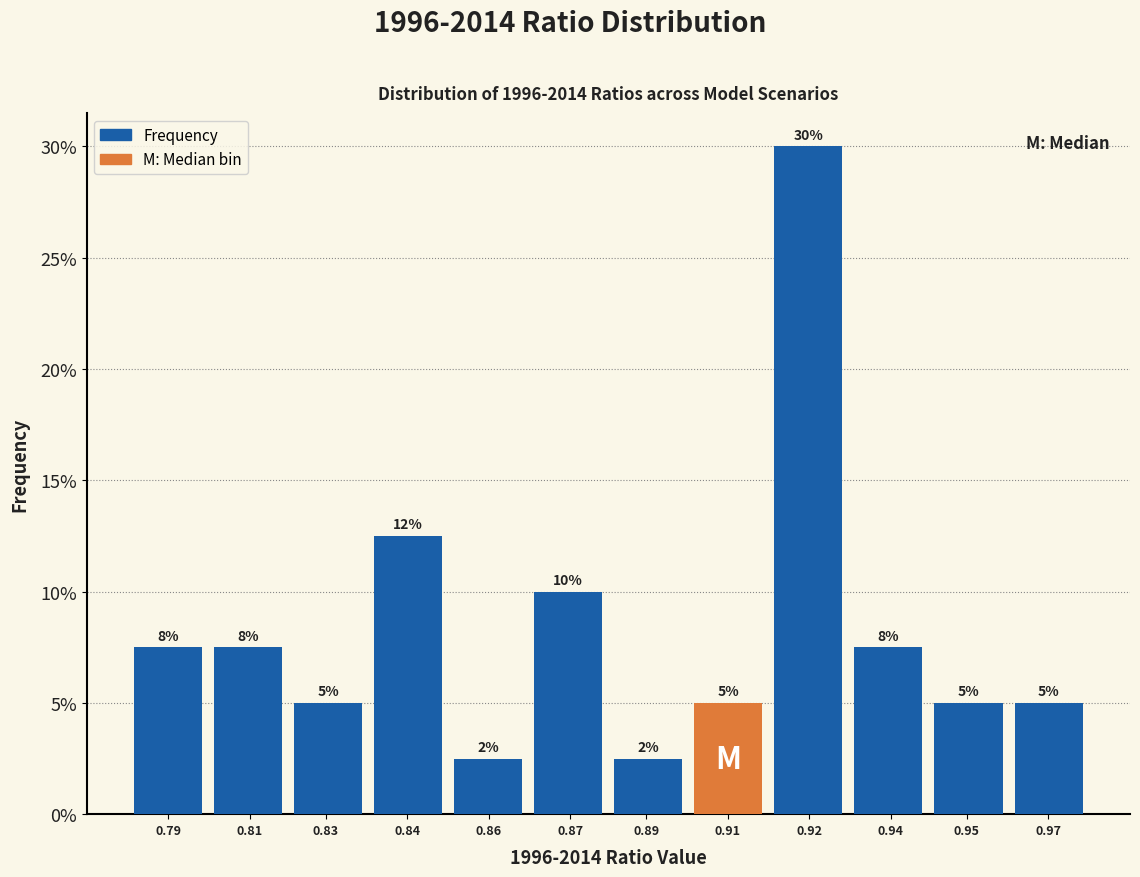

What is the maximum value shown in the chart?

30.0